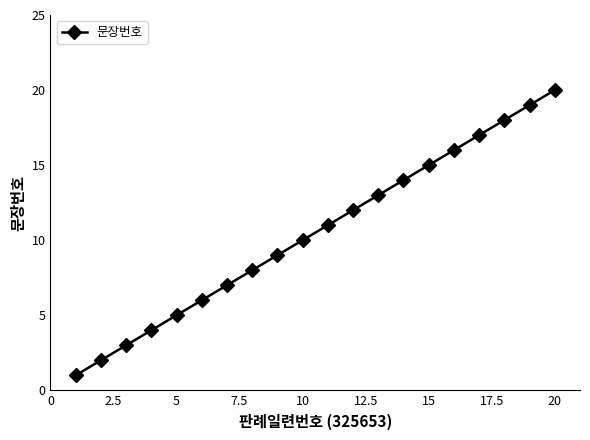

How many lines are shown in the chart?

1